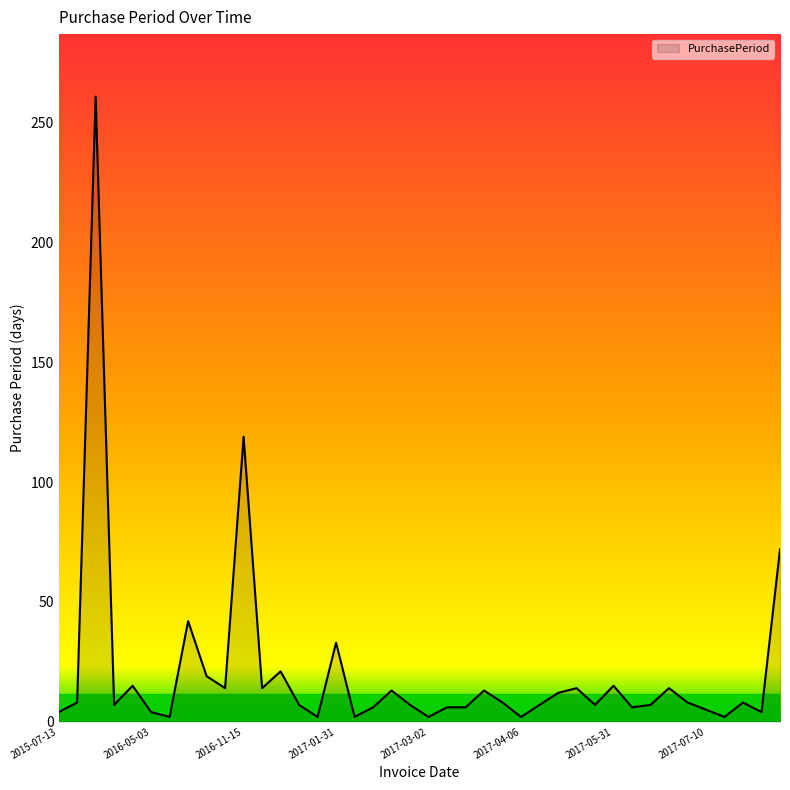

What is the maximum value shown in the chart?

261